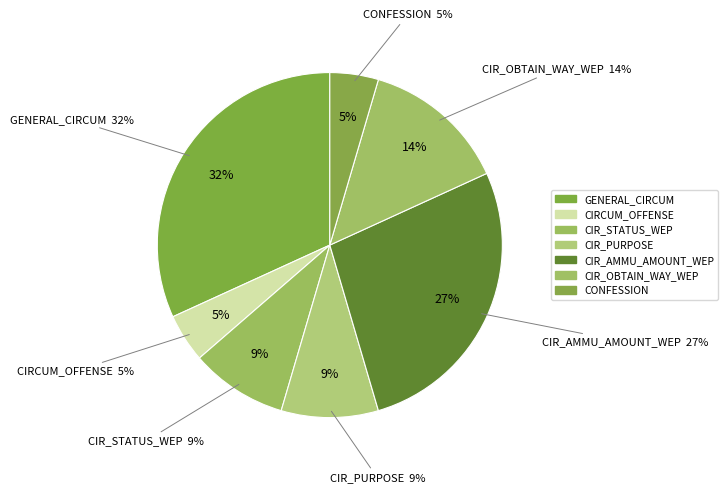

What is the ratio of the value at CIRCUM_OFFENSE to the value at CONFESSION?

1.0